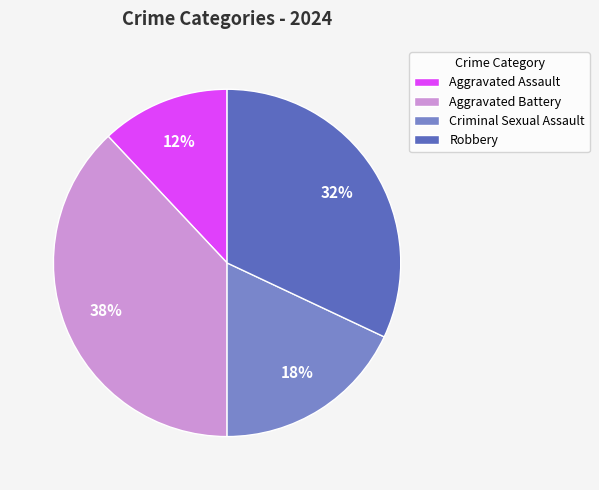

Which has a higher value, Aggravated Assault or Aggravated Battery?

Aggravated Battery